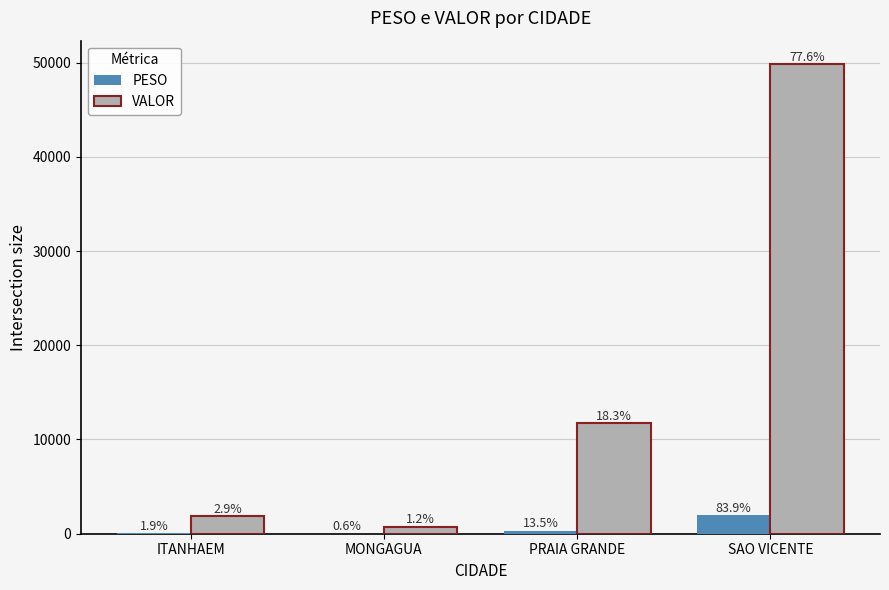

How many groups of bars are there?

4